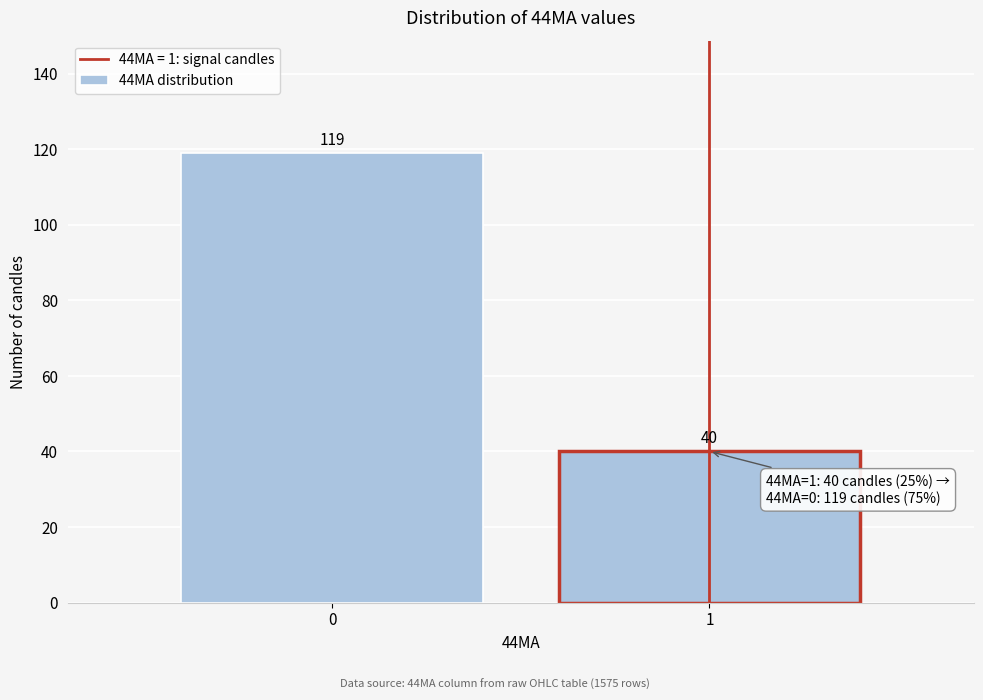

Reading left to right, what are all the values shown in this chart?

0=119	1=40